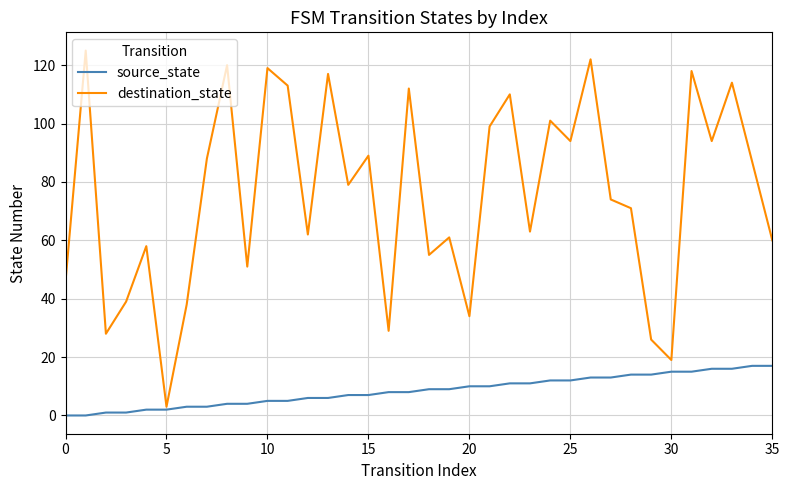

What is the difference between the second highest and second lowest values in the source_state series?

17